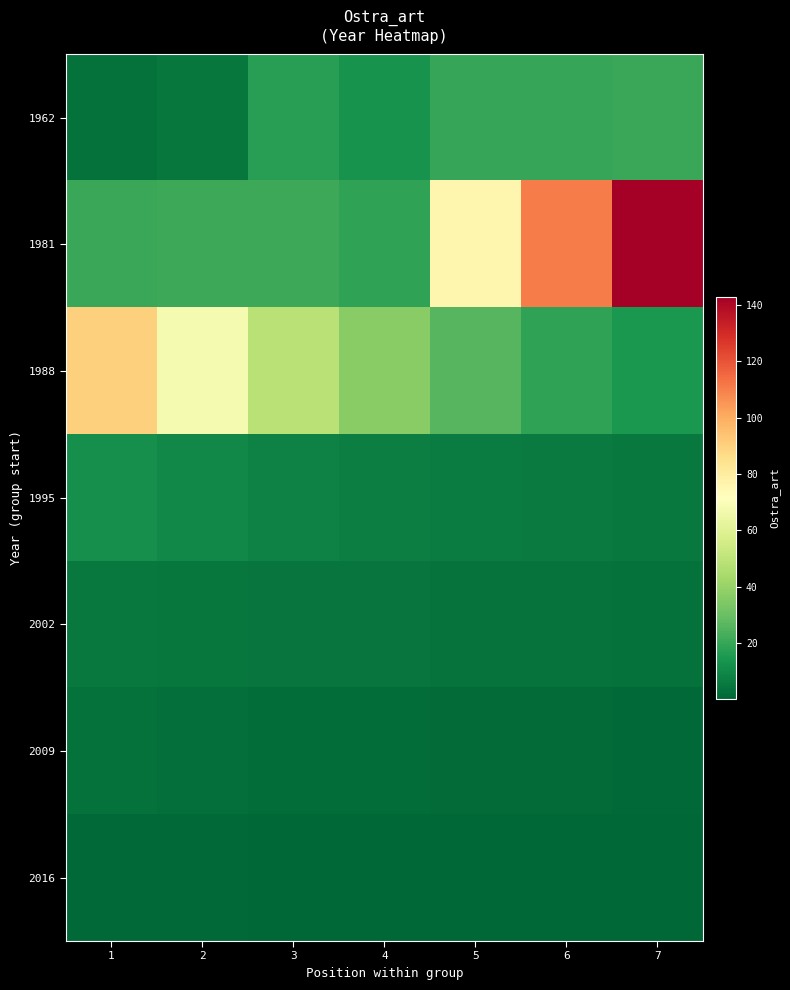

At which category is the sum across all series the highest?

7